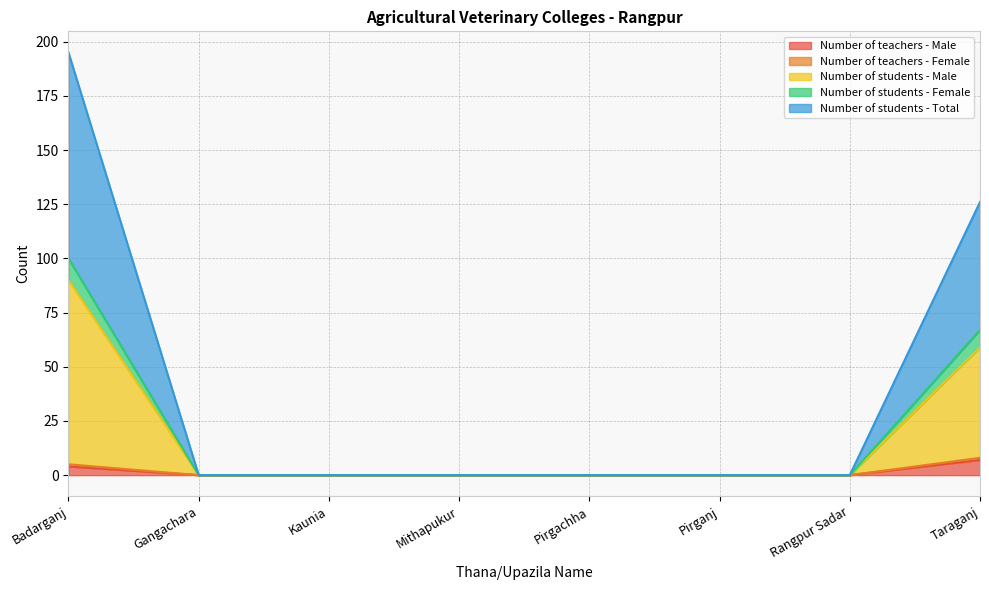

Where is Number of teachers - Male nearest to the value 3?

Badarganj